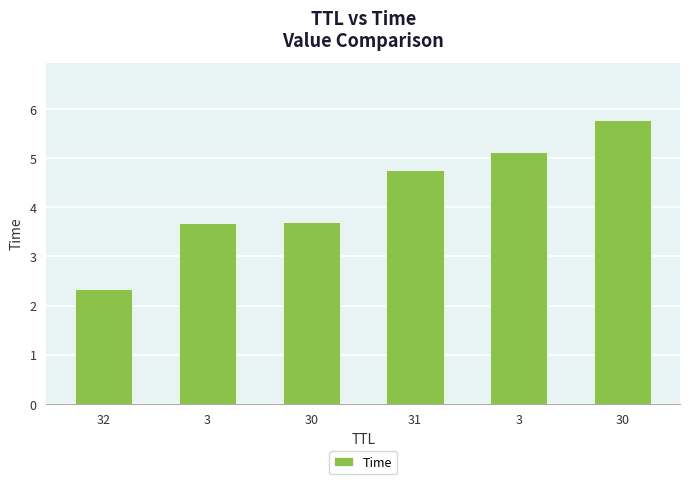

Rank the categories by value from highest to lowest.

30, 3, 31, 30, 3, 32